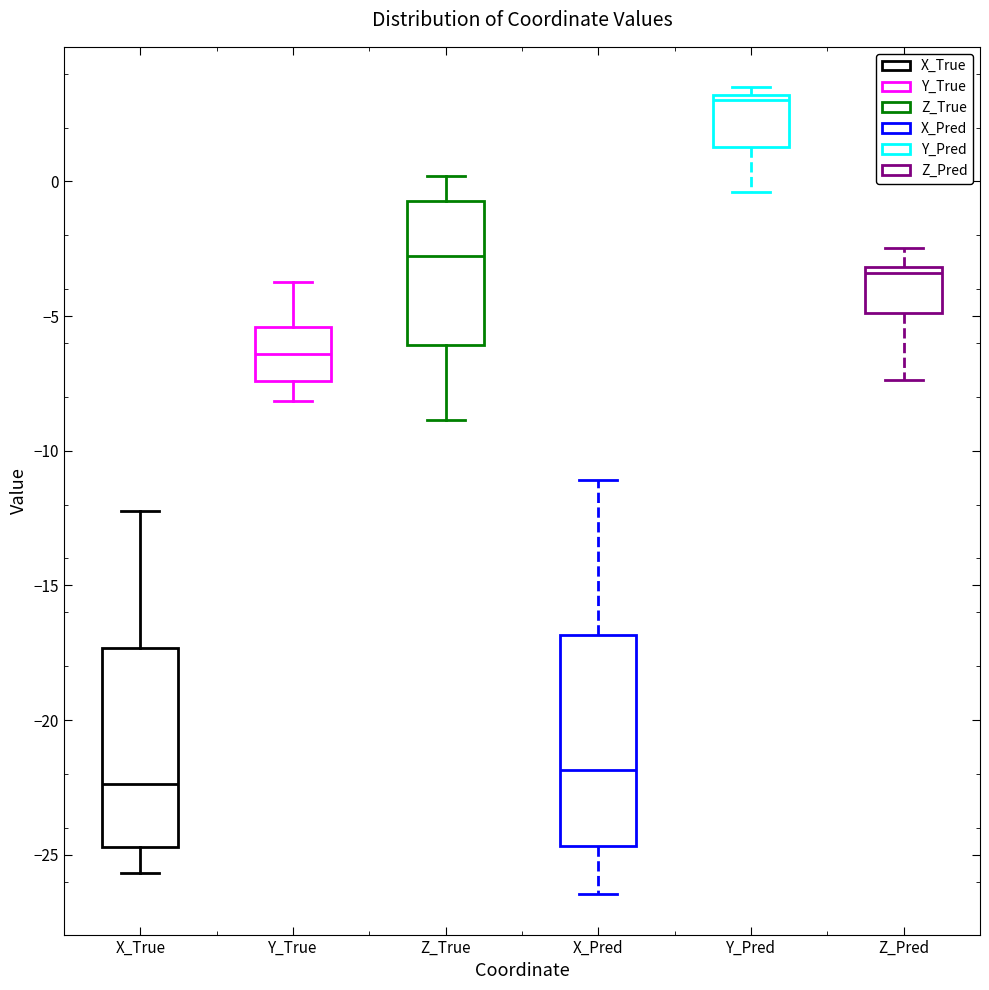

Reading left to right, transcribe this box plot: for each box, give where its median line is, the range the box spans, and where its two whiskers end, as read against the y-axis. The values are not printed on the chart, so give them approximately, as read against the axis.

X_True: median -22.5, box -24.5 to -17.5, whiskers -25.5 to -12.0
Y_True: median -6.5, box -7.5 to -5.5, whiskers -8.0 to -4.0
Z_True: median -3.0, box -6.0 to -0.5, whiskers -9.0 to 0.0
X_Pred: median -22.0, box -24.5 to -17.0, whiskers -26.5 to -11.0
Y_Pred: median 3.0 (just below the box's upper edge), box 1.5 to 3.0, whiskers -0.5 to 3.5
Z_Pred: median -3.5, box -5.0 to -3.0, whiskers -7.5 to -2.5